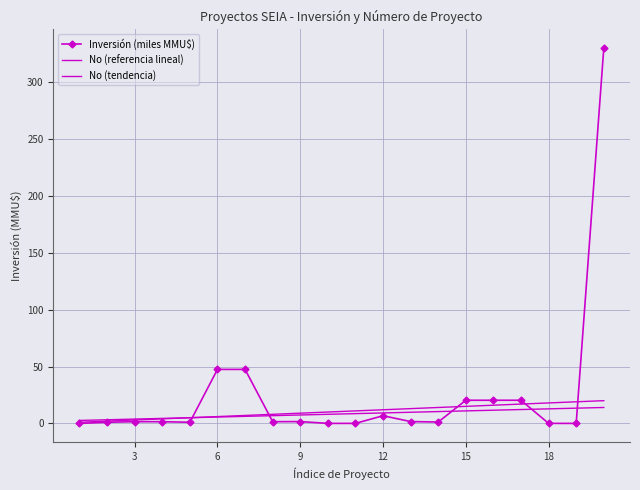

List the series in order of their peak value, highest first.

Inversión (miles MMU$), No (referencia lineal), No (tendencia)